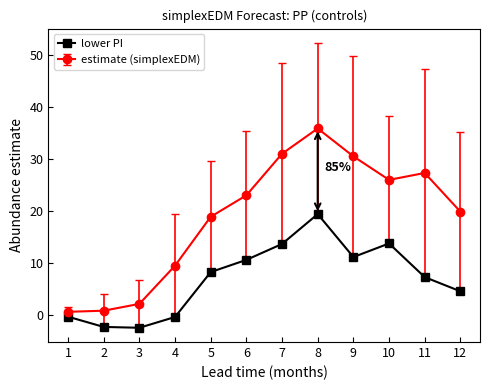

How many interior local valleys does the lower PI series have?

2